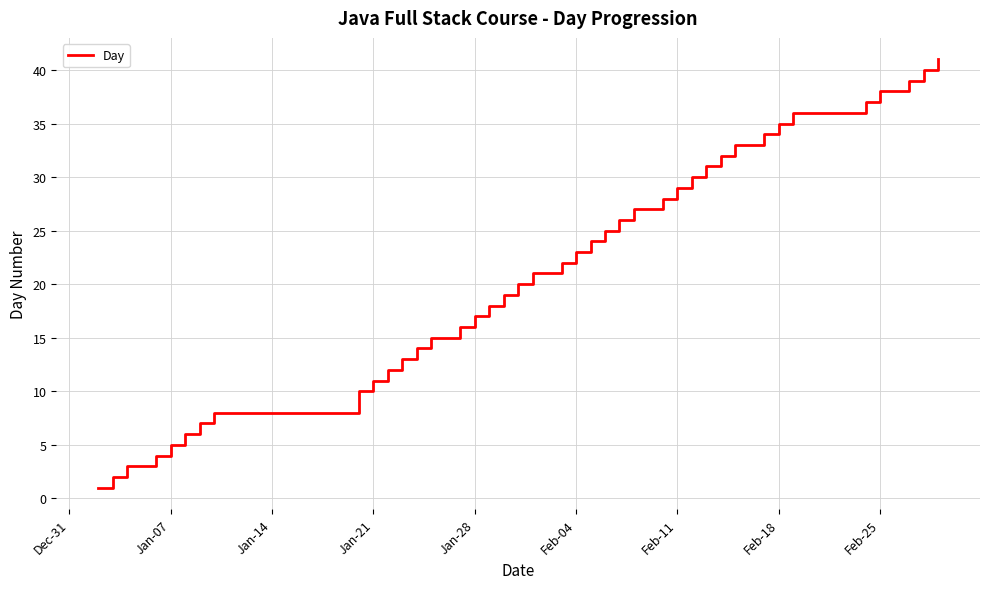

What is the greatest value displayed?

41